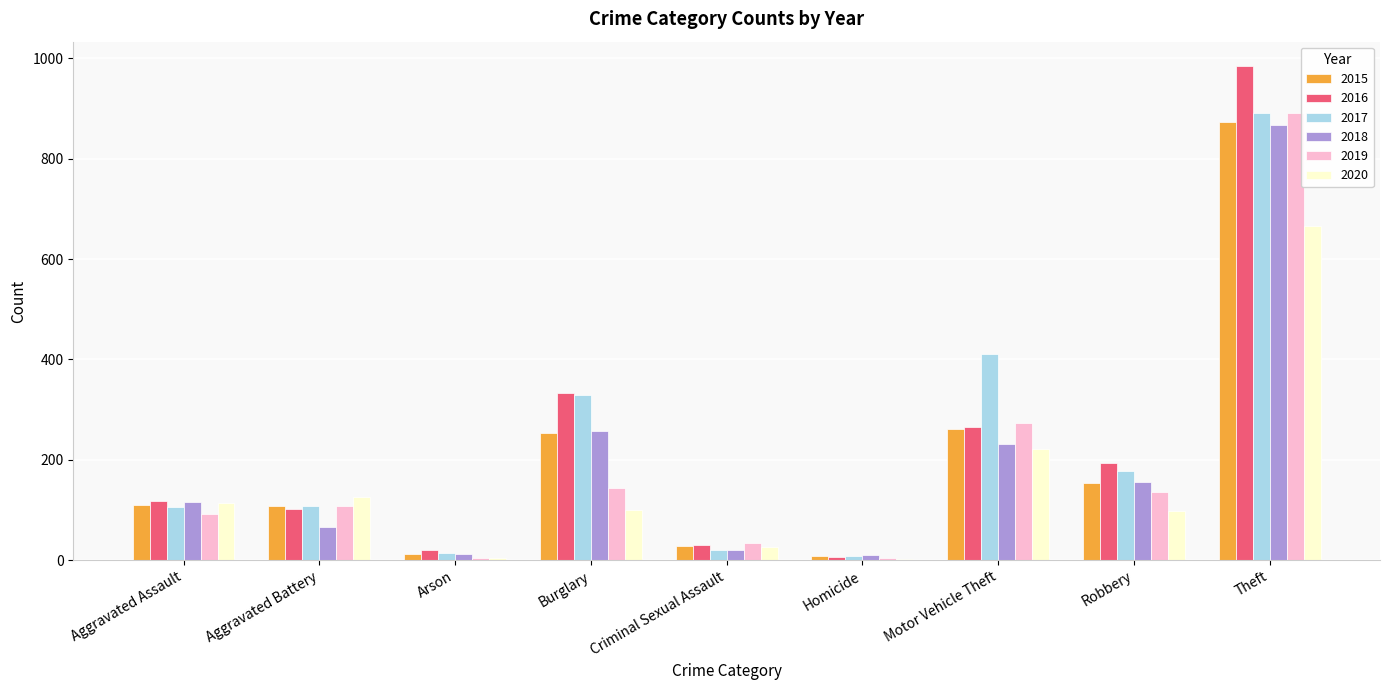

What is the sum of the 2017 values at Criminal Sexual Assault and Aggravated Battery?

129